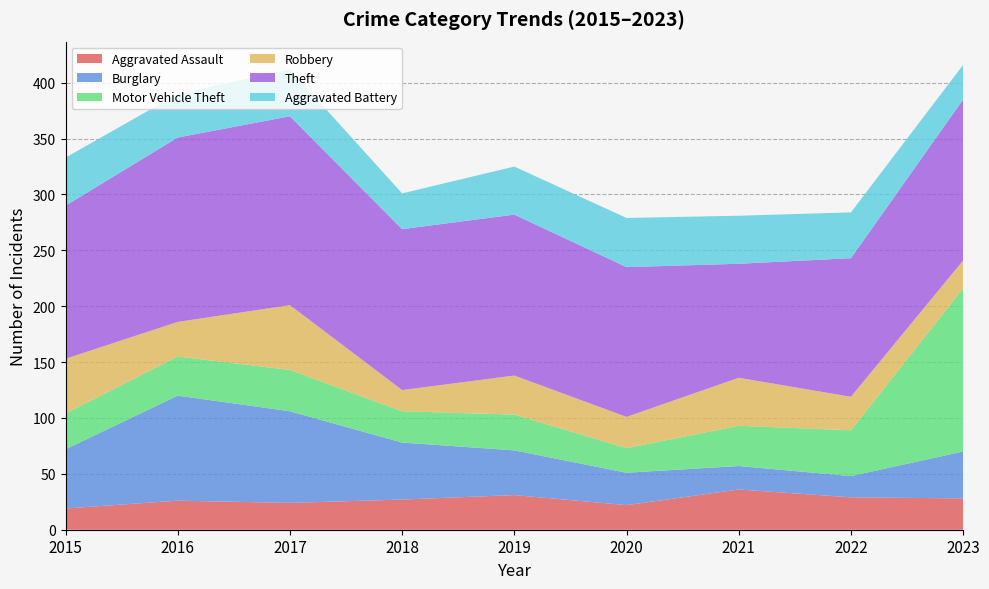

Reading right to left, list all the values displayed in this chart.

Aggravated Assault: 28	29	36	22	31	27	24	26	19
Burglary: 42	19	21	29	40	51	82	94	53
Motor Vehicle Theft: 146	41	36	22	32	28	37	35	32
Robbery: 25	30	43	28	35	19	58	31	49
Theft: 144	124	102	134	144	144	169	165	137
Aggravated Battery: 31	41	43	44	43	32	42	39	43